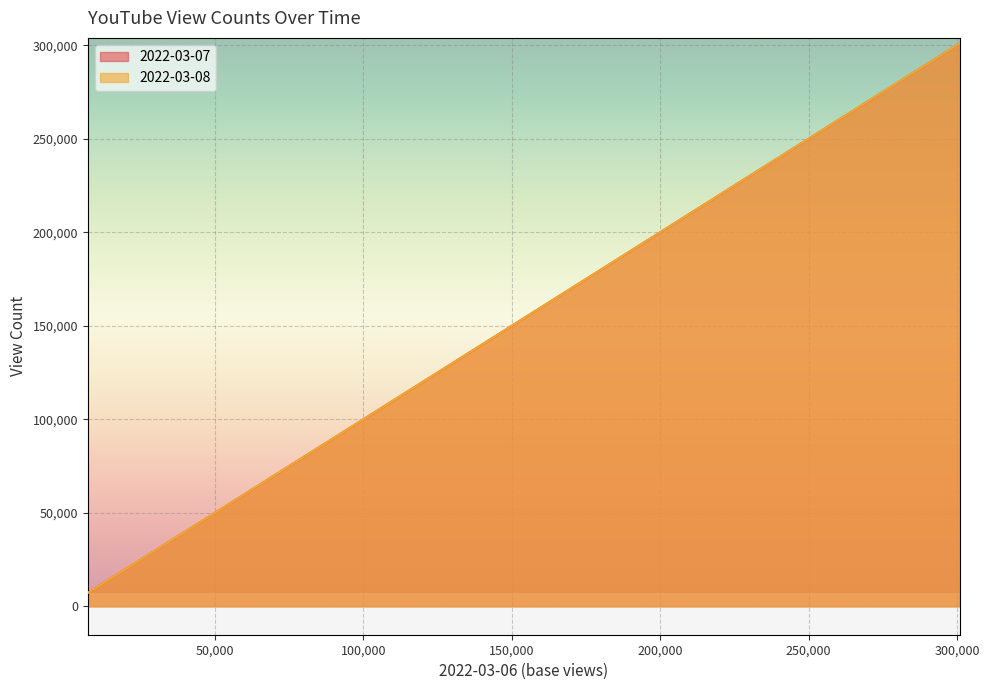

Which series has the largest total across all categories?

2022-03-08